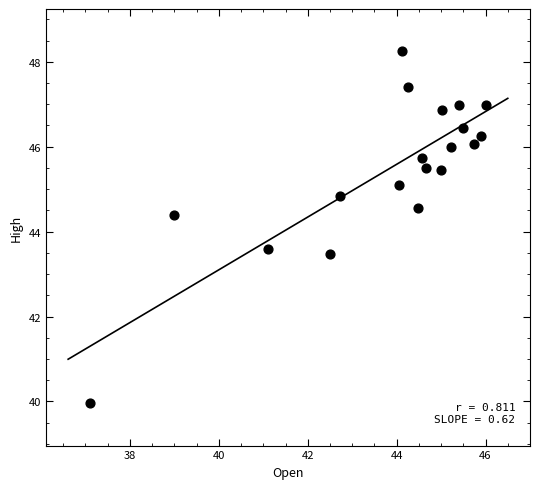

What is the range of X values (max minus min)?

8.9